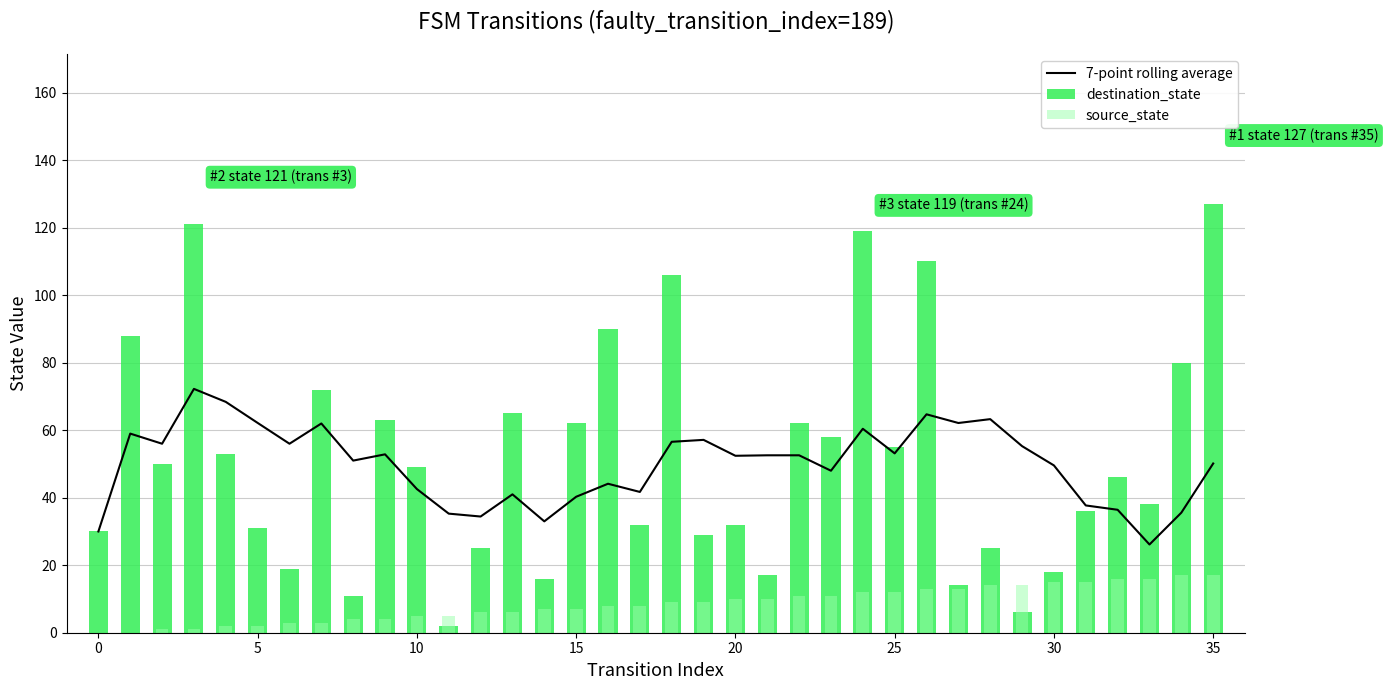

What is the minimum value for 7-point rolling average?

26.1